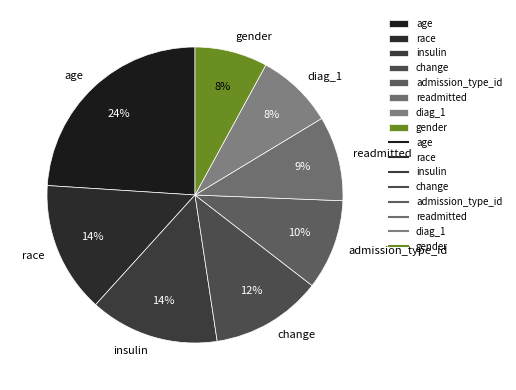

How many slices are in this pie chart?

8